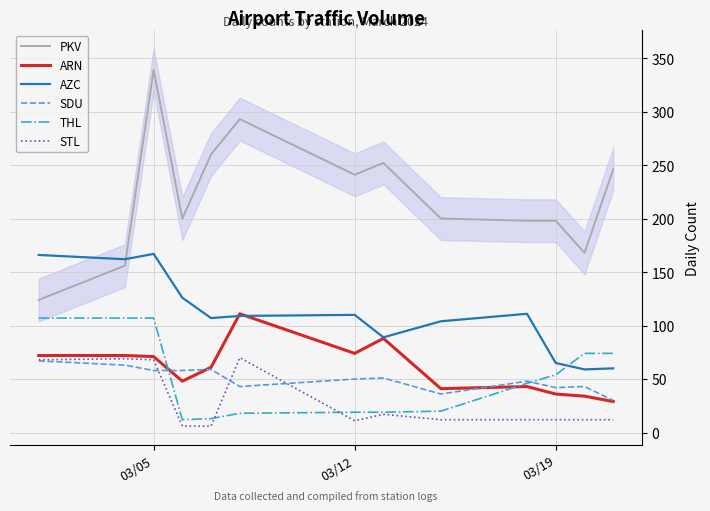

Reading left to right, transcribe all the data shown in this chart.

PKV: 124	156	339	200	260	293	241	252	200	198	198	168	246
ARN: 72	72	71	48	61	111	74	88	41	43	36	34	29
AZC: 166	162	167	126	107	109	110	89	104	111	65	59	60
SDU: 67	63	58	58	59	43	50	51	36	48	42	43	30
THL: 107	107	107	12	13	18	19	19	20	46	54	74	74
STL: 68	69	68	6	6	70	11	17	12	12	12	12	12